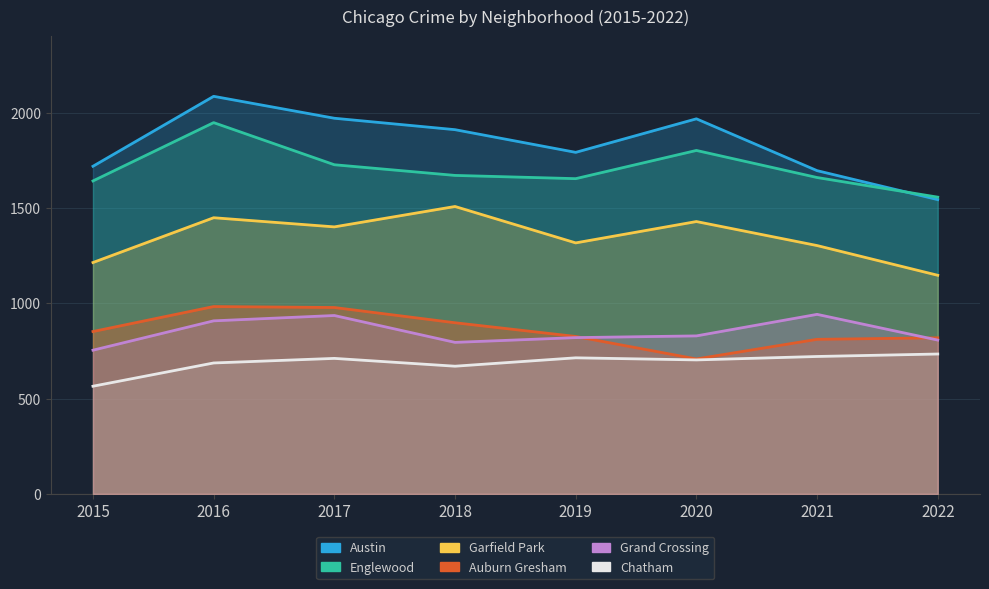

What is the smallest value displayed?

565